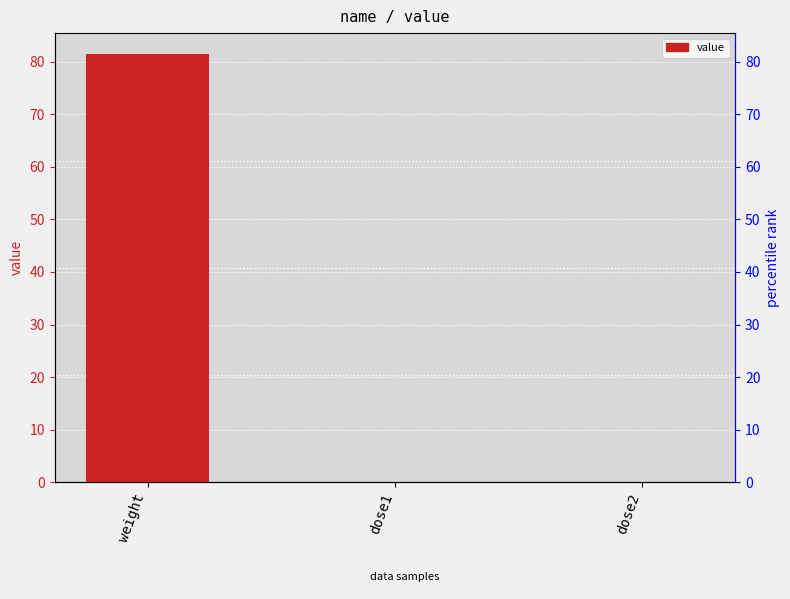

Reading left to right, extract all data points from this chart.

weight=81.3	dose1=0.0	dose2=0.0